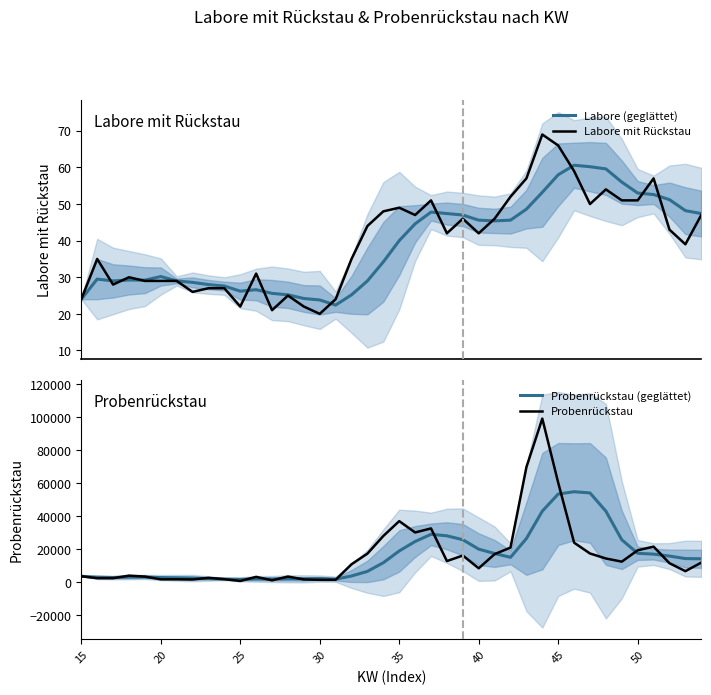

What value does the Labore (geglättet) series have at 39?

47.4